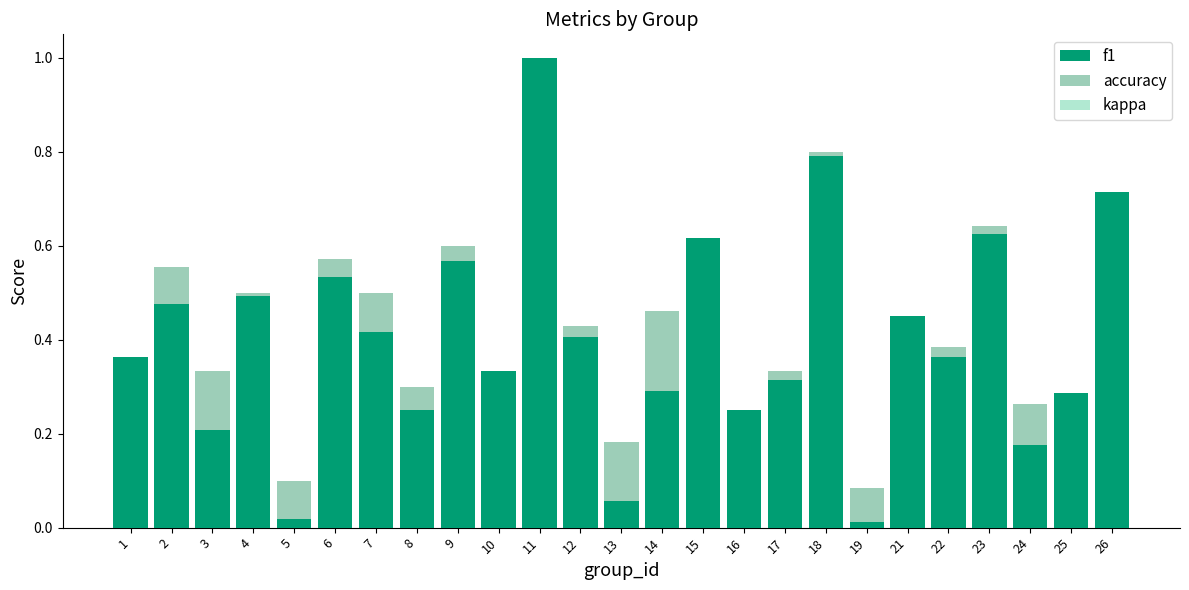

Reading left to right, extract all data points from this chart.

f1: 0.4	0.5	0.2	0.5	0.0	0.5	0.4	0.3	0.6	0.3	1.0	0.4	0.1	0.3	0.6	0.2	0.3	0.8	0.0	0.5	0.4	0.6	0.2	0.3	0.7
accuracy: 0.4	0.6	0.3	0.5	0.1	0.6	0.5	0.3	0.6	0.3	1.0	0.4	0.2	0.5	0.6	0.2	0.3	0.8	0.1	0.4	0.4	0.6	0.3	0.3	0.7
kappa: 0.0	0.0	0.0	0.1	0.0	0.1	0.0	0.1	0.3	0.0	0.0	0.0	0.0	0.0	0.2	0.0	0.0	0.6	0.0	0.0	0.0	0.3	0.0	0.0	0.4